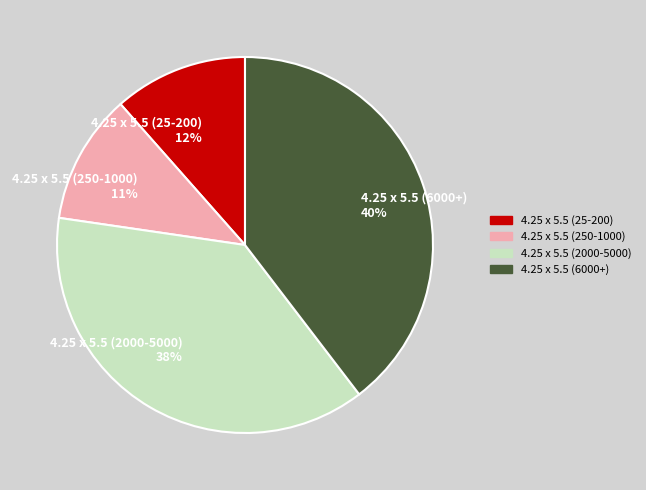

Count the number of slices in the pie.

4